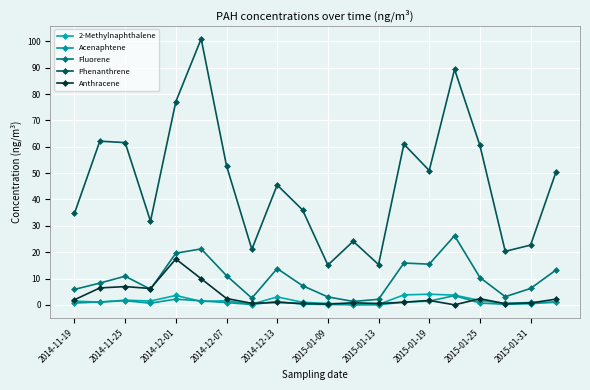

How many series are shown in this chart?

5